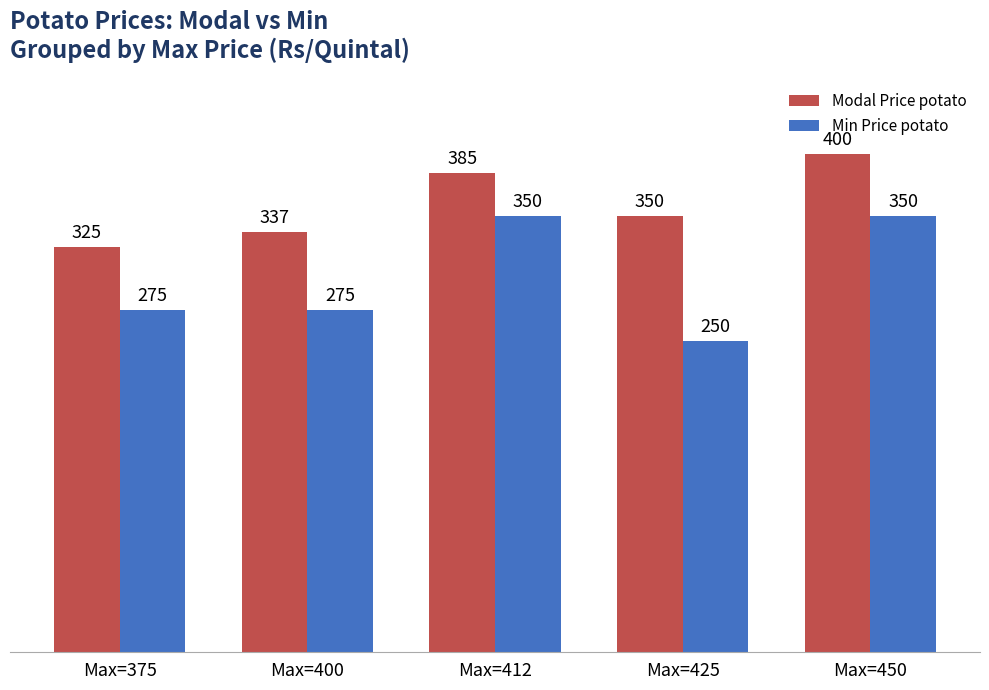

What is the difference between the highest and lowest values at Max=375?

50